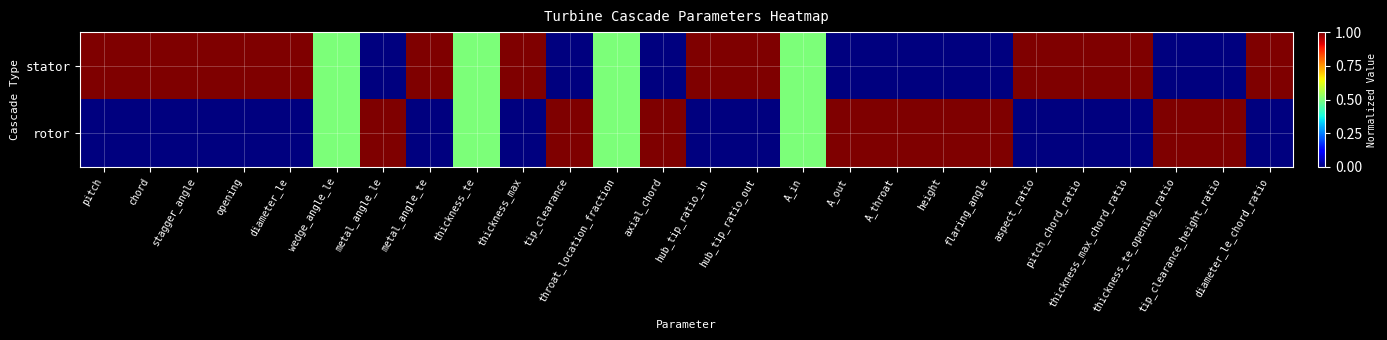

Reading left to right, transcribe all the data shown in this chart.

stator: pitch=1.0	chord=1.0	stagger_angle=1.0	opening=1.0	diameter_le=1.0	wedge_angle_le=0.5	metal_angle_le=0.0	metal_angle_te=1.0	thickness_te=0.5	thickness_max=1.0	tip_clearance=0.0	throat_location_fraction=0.5	axial_chord=0.0	hub_tip_ratio_in=1.0	hub_tip_ratio_out=1.0	A_in=0.5	A_out=0.0	A_throat=0.0	height=0.0	flaring_angle=0.0	aspect_ratio=1.0	pitch_chord_ratio=1.0	thickness_max_chord_ratio=1.0	thickness_te_opening_ratio=0.0	tip_clearance_height_ratio=0.0	diameter_le_chord_ratio=1.0
rotor: pitch=0.0	chord=0.0	stagger_angle=0.0	opening=0.0	diameter_le=0.0	wedge_angle_le=0.5	metal_angle_le=1.0	metal_angle_te=0.0	thickness_te=0.5	thickness_max=0.0	tip_clearance=1.0	throat_location_fraction=0.5	axial_chord=1.0	hub_tip_ratio_in=0.0	hub_tip_ratio_out=0.0	A_in=0.5	A_out=1.0	A_throat=1.0	height=1.0	flaring_angle=1.0	aspect_ratio=0.0	pitch_chord_ratio=0.0	thickness_max_chord_ratio=0.0	thickness_te_opening_ratio=1.0	tip_clearance_height_ratio=1.0	diameter_le_chord_ratio=0.0